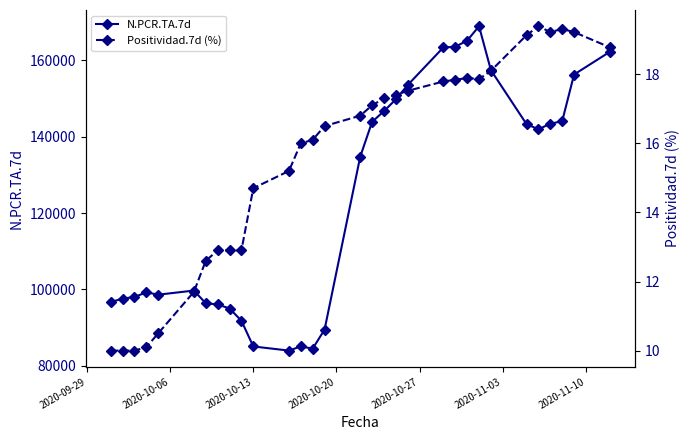

What is the value of the N.PCR.TA.7d point at the 25th from the left?

157453